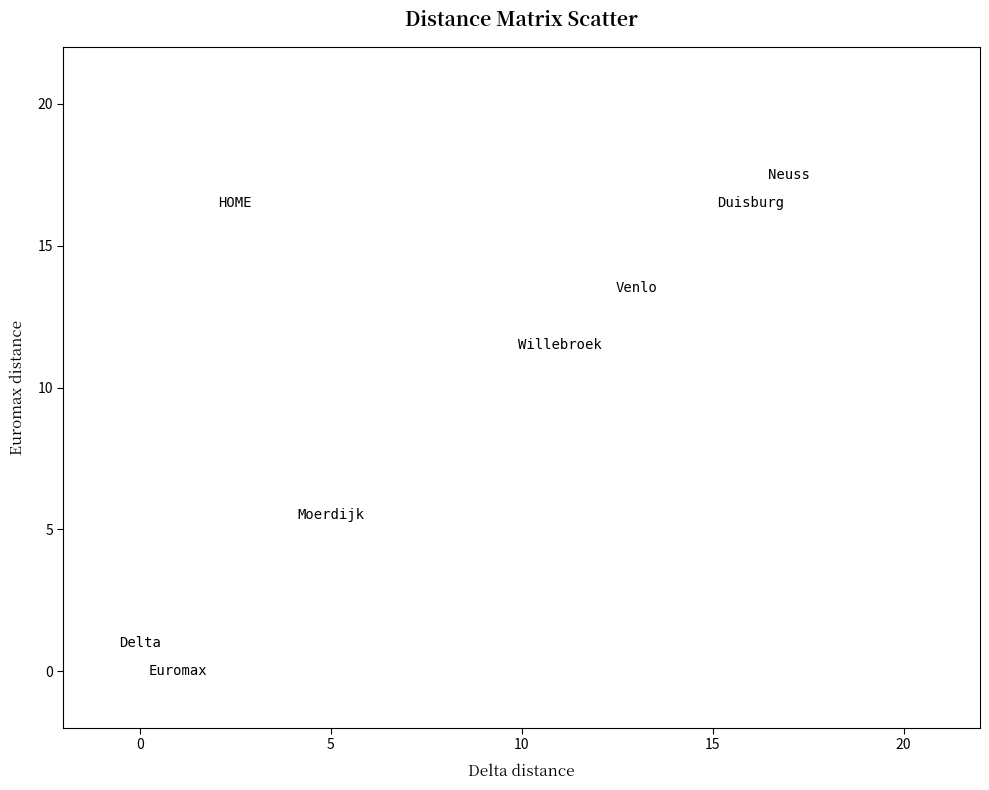

What is the average X value?

8.2